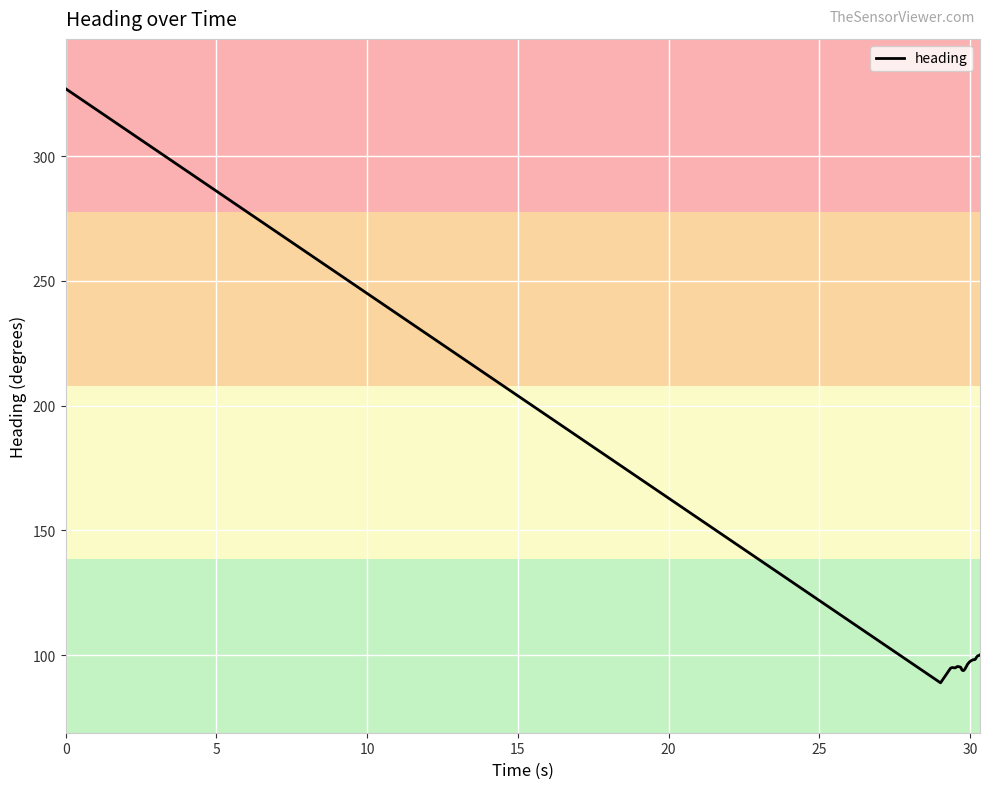

What is the smallest value displayed?

88.9